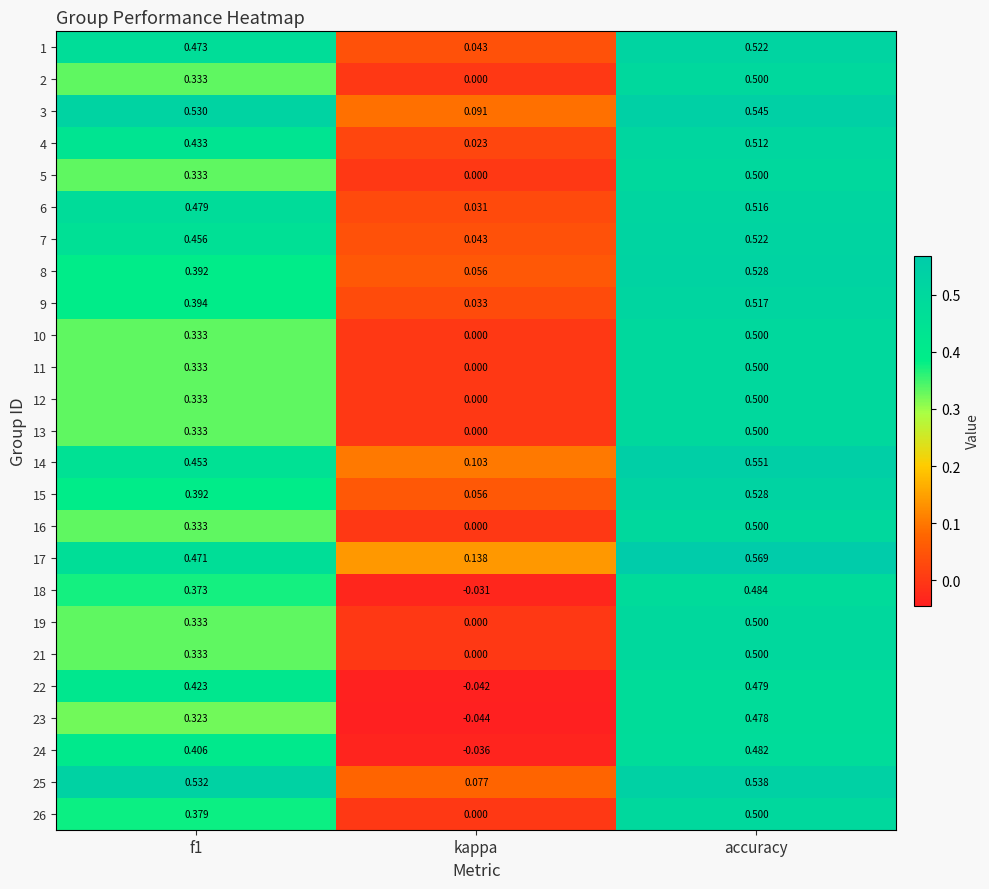

Is the value of 22 at kappa greater than the value of 5 at kappa?

No